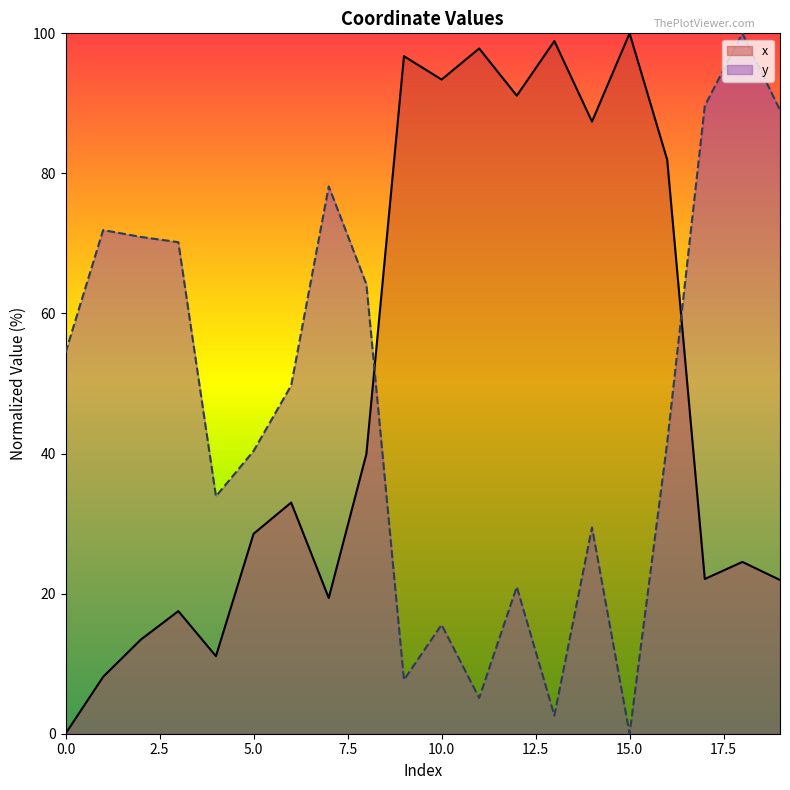

At which category does x reach its first local peak?

3